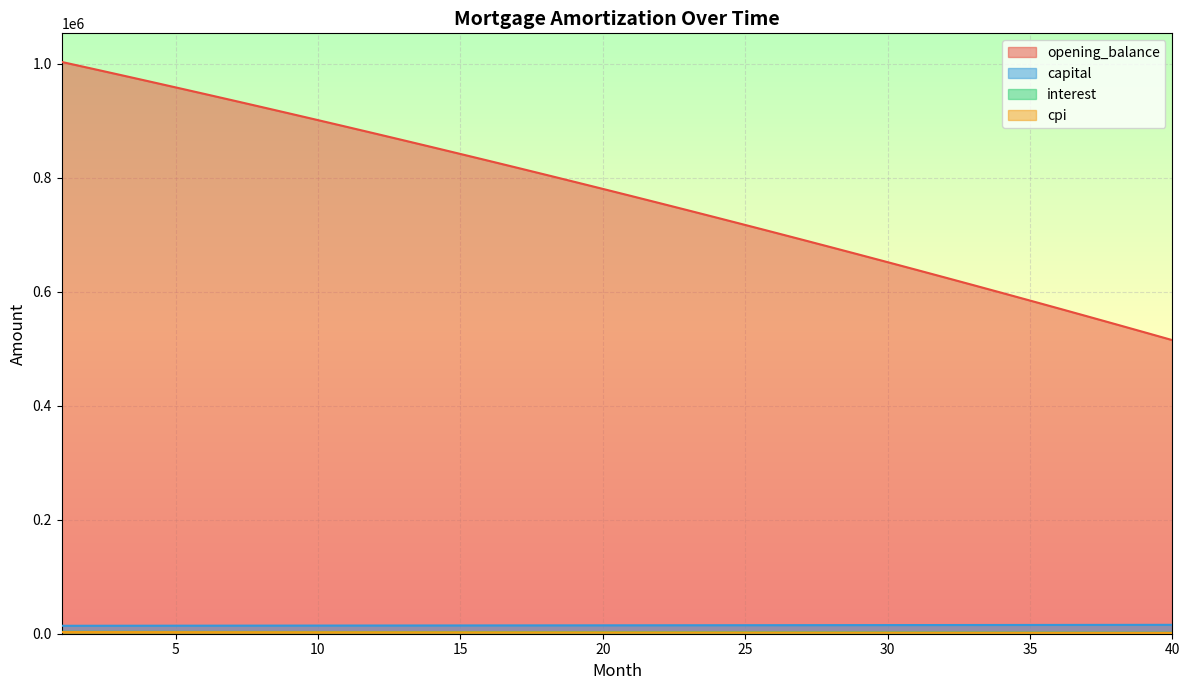

The value of opening_balance at 25 is 717017.8. True or false?

True